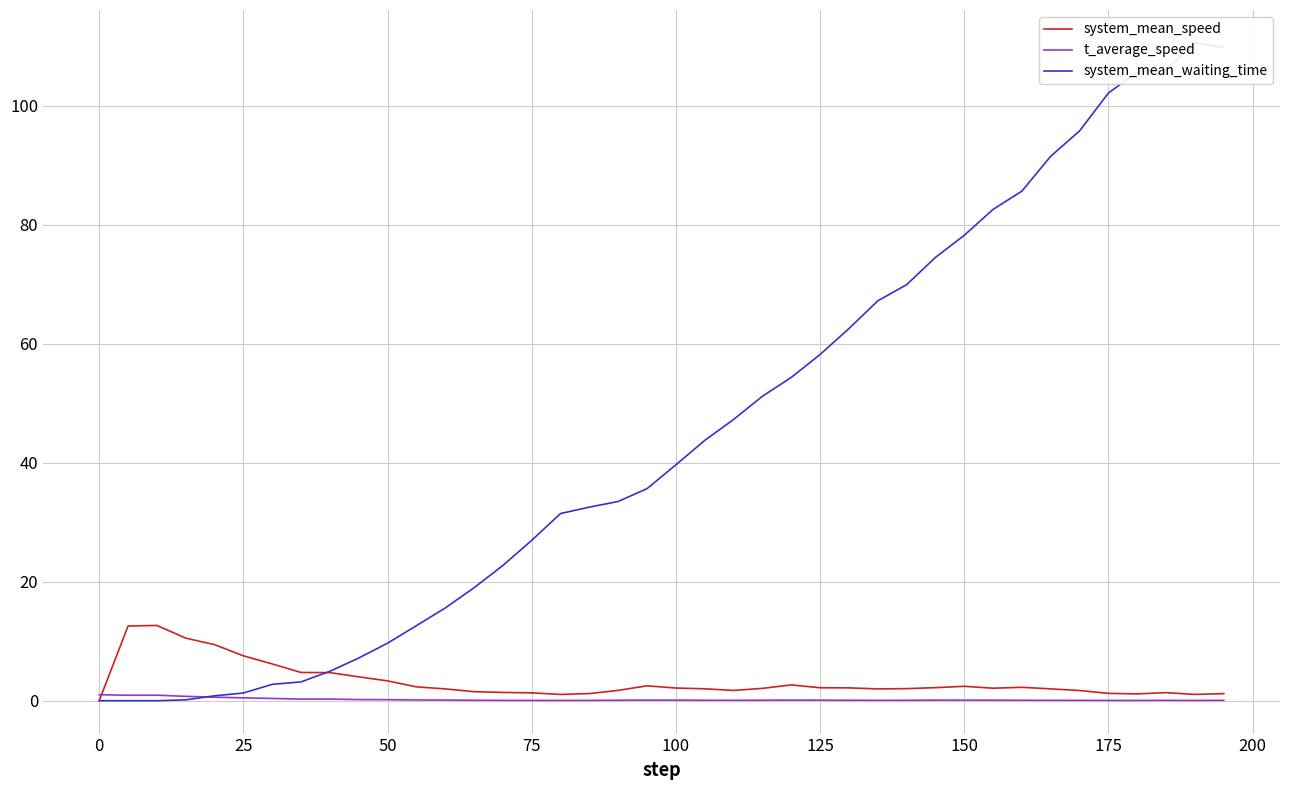

What is the maximum value for system_mean_speed?

12.6